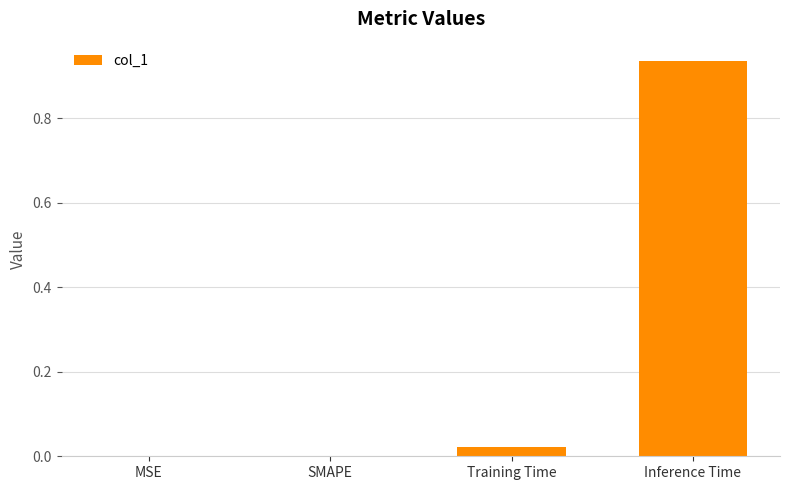

Which label corresponds to the largest value in the chart?

Inference Time